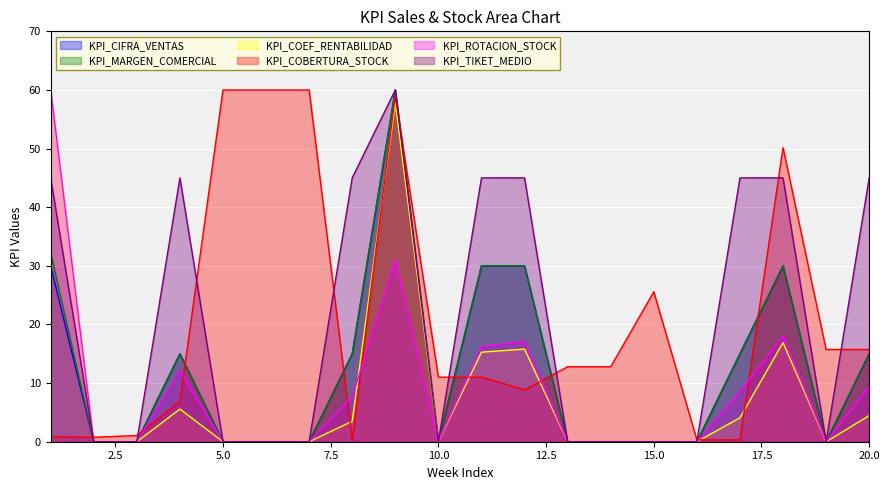

At which label does KPI_COEF_RENTABILIDAD reach its minimum?

2